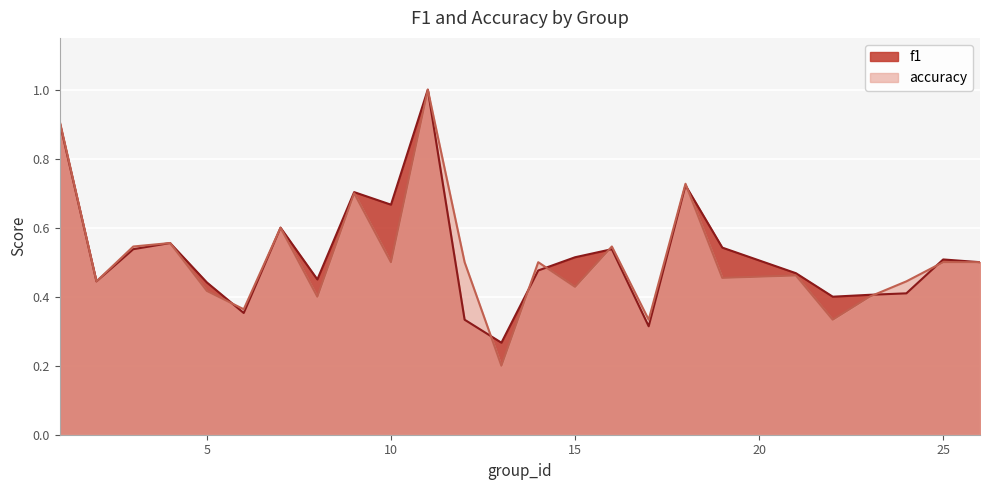

At which category is the sum across all series the highest?

11